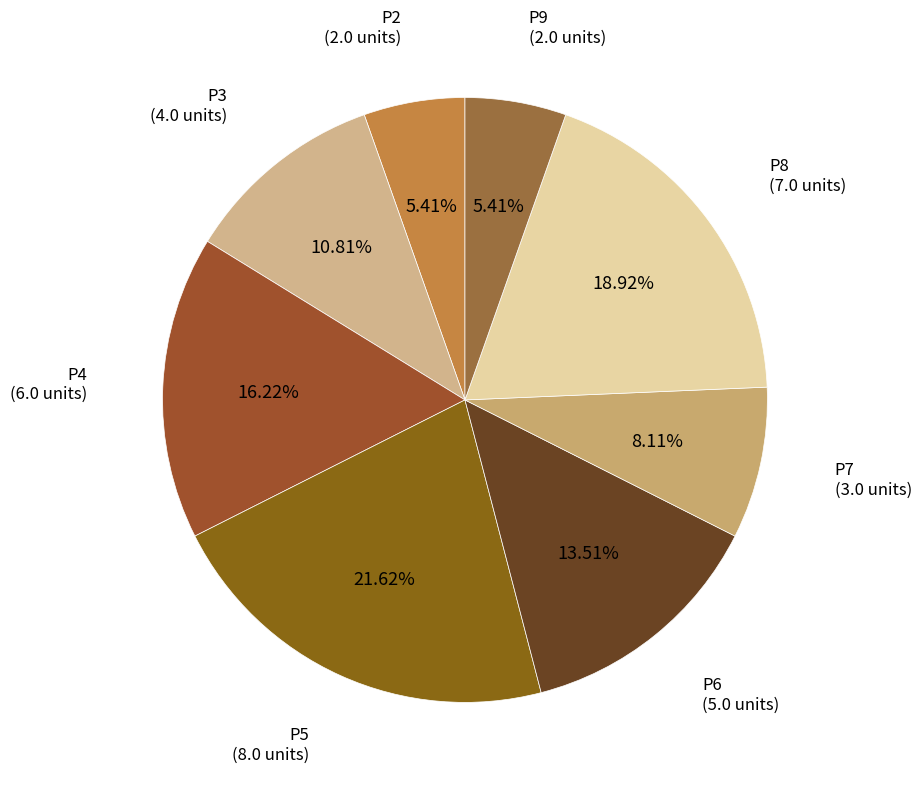

Count the number of slices in the pie.

8